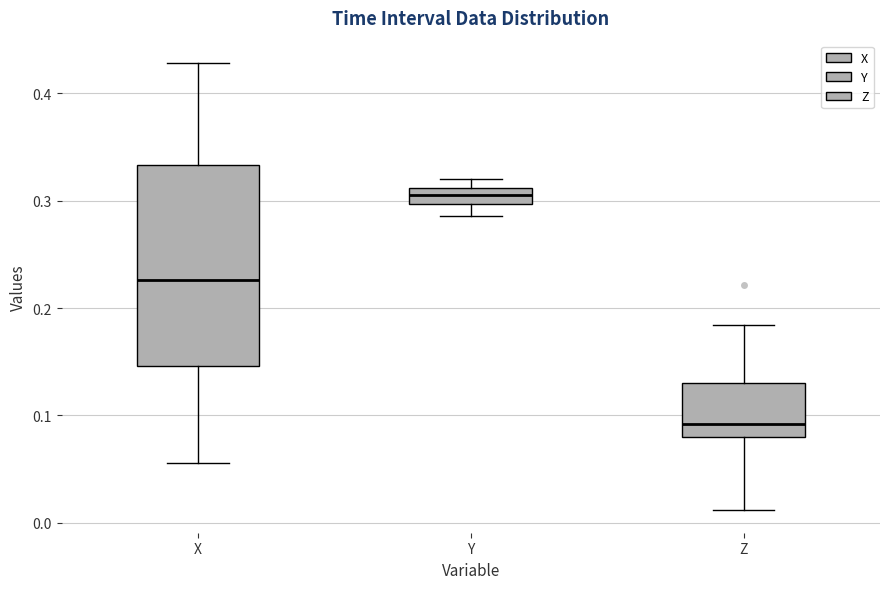

Comparing the boxes themselves (not the whiskers), which one is the tallest?

X